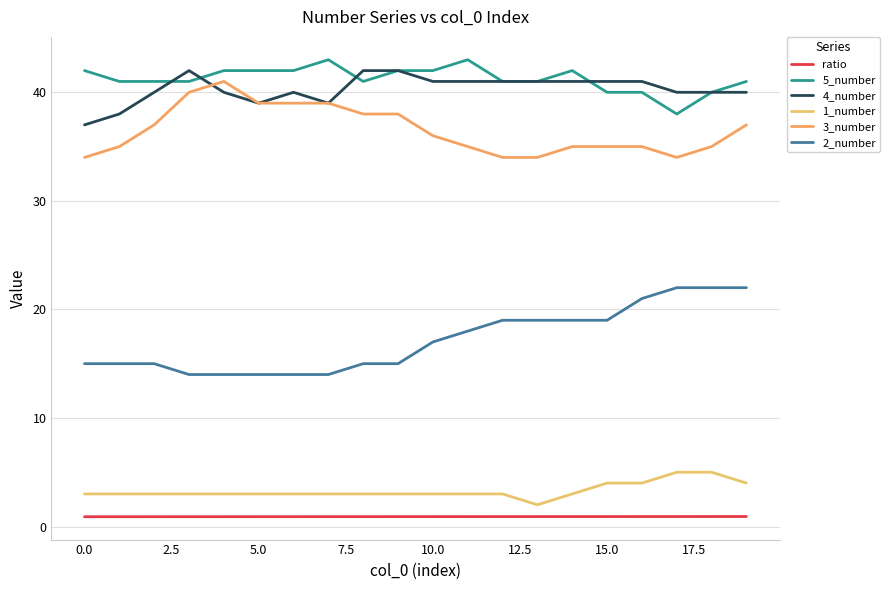

How many lines are shown in the chart?

6